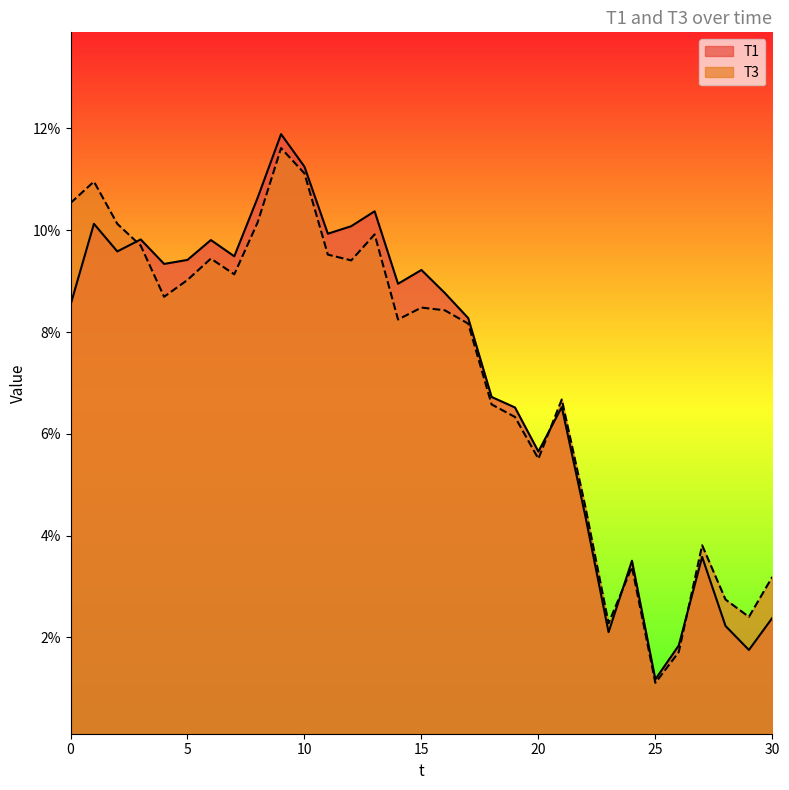

List the series in order of their peak value, highest first.

T1, T3